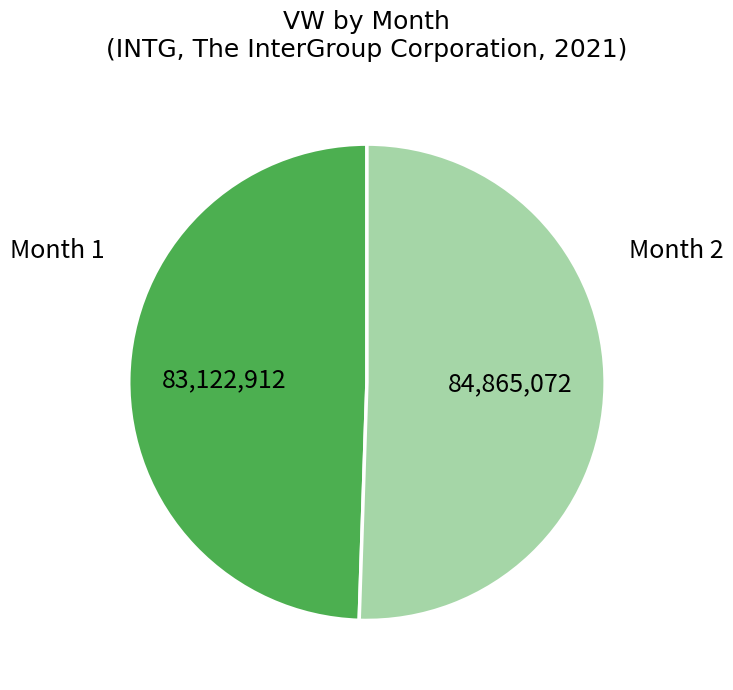

What is the majority slice?

Month 2